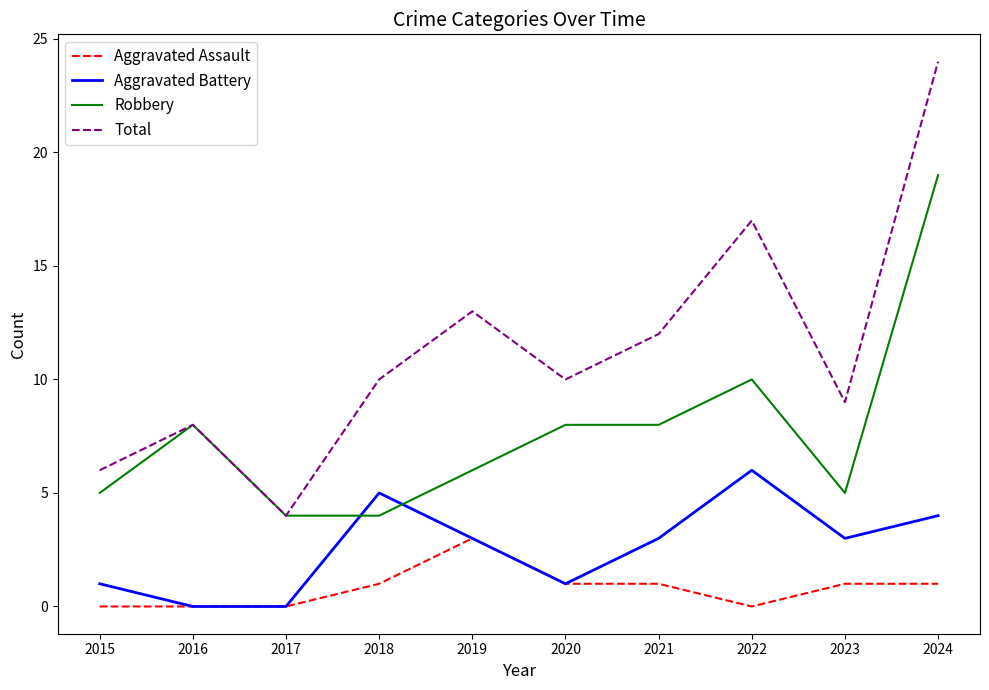

What is the spread (max minus min) of values at 2022?

17